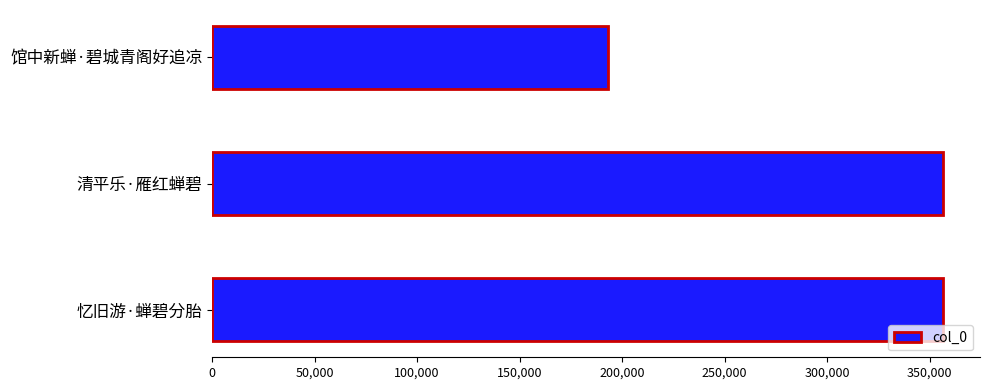

What is the maximum value shown in the chart?

356643